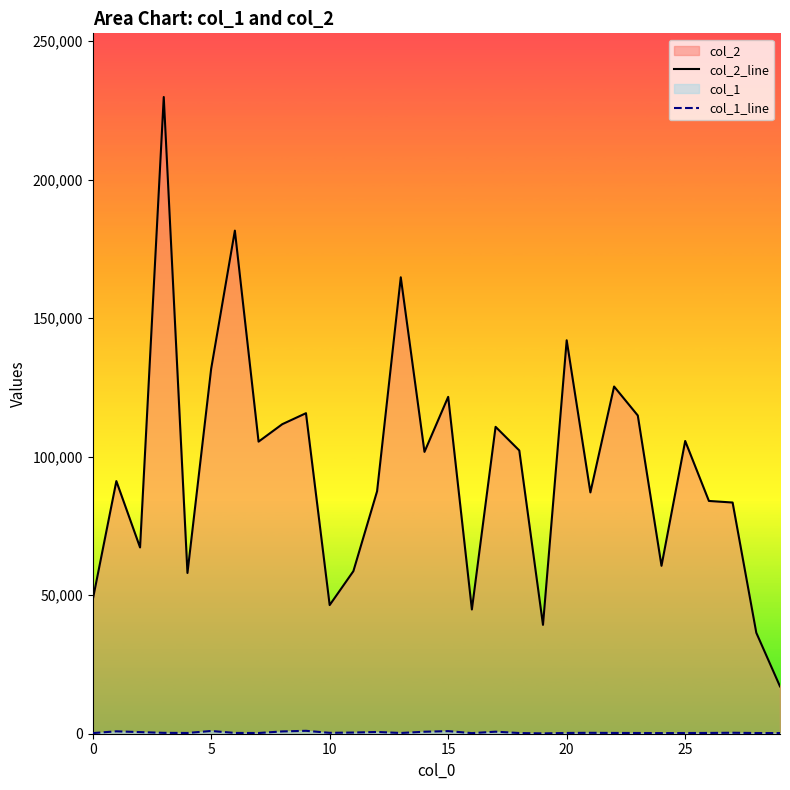

Reading right to left, extract all data points from this chart.

col_2_line: 17080	36438	83431	84003	105639	60590	114837	125294	87079	141983	39284	102219	110745	44835	121564	101711	164712	87490	58659	46426	115666	111701	105407	181549	131694	58009	229772	67218	91166	48179
col_1_line: 241	251	350	279	253	231	265	281	324	277	125	254	733	218	935	716	269	632	424	321	1048	828	257	287	987	272	316	581	864	222